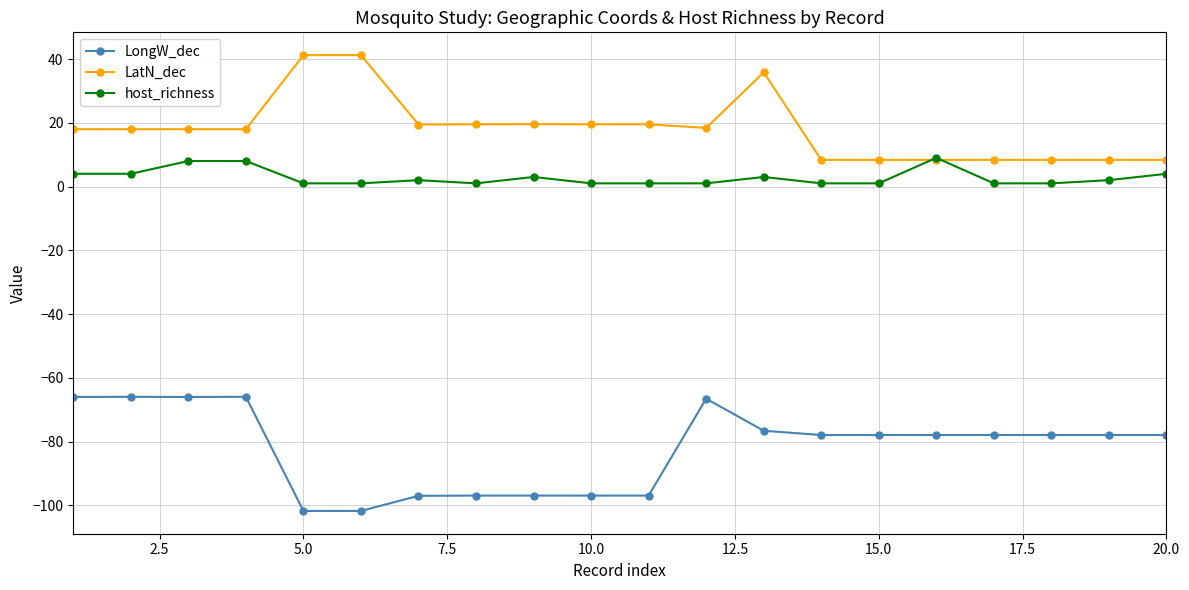

What is the lowest value of the host_richness series?

1.0